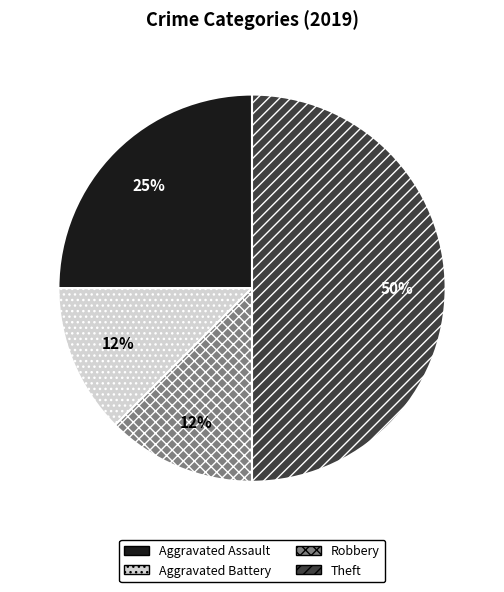

To the nearest percent, what is the average slice percentage?

25%